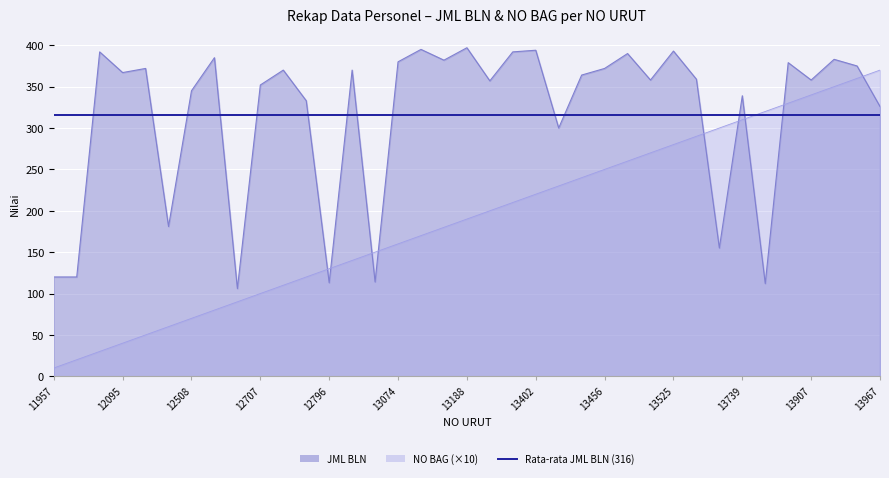

The value of NO BAG at 13577 is 290. True or false?

True